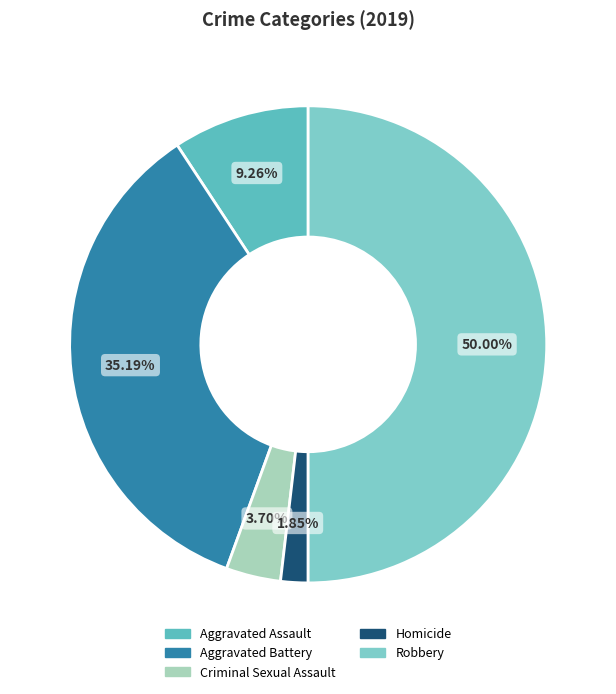

To the nearest percent, what is the average slice percentage?

20%